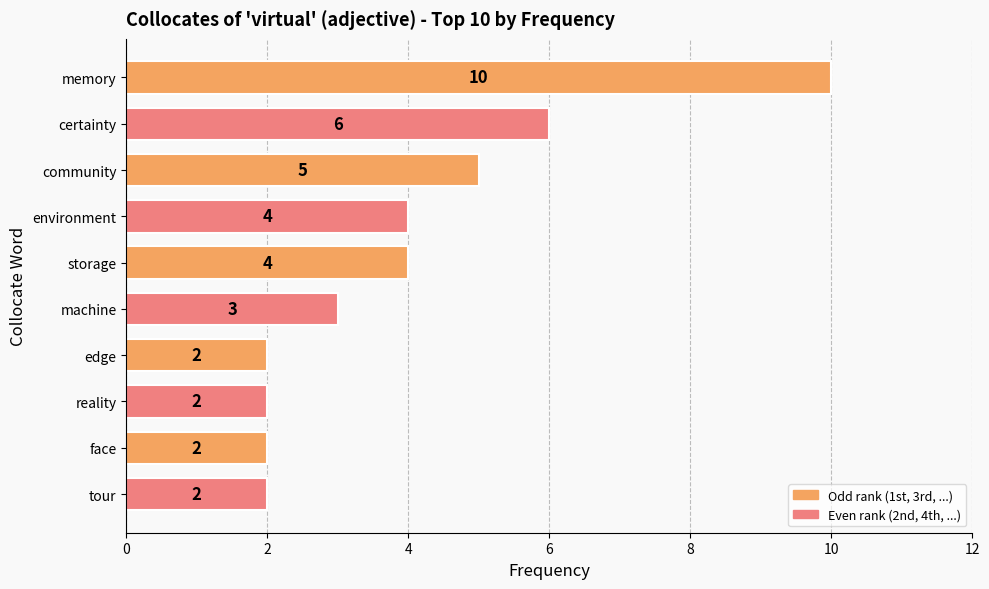

What is the minimum value shown in the chart?

2